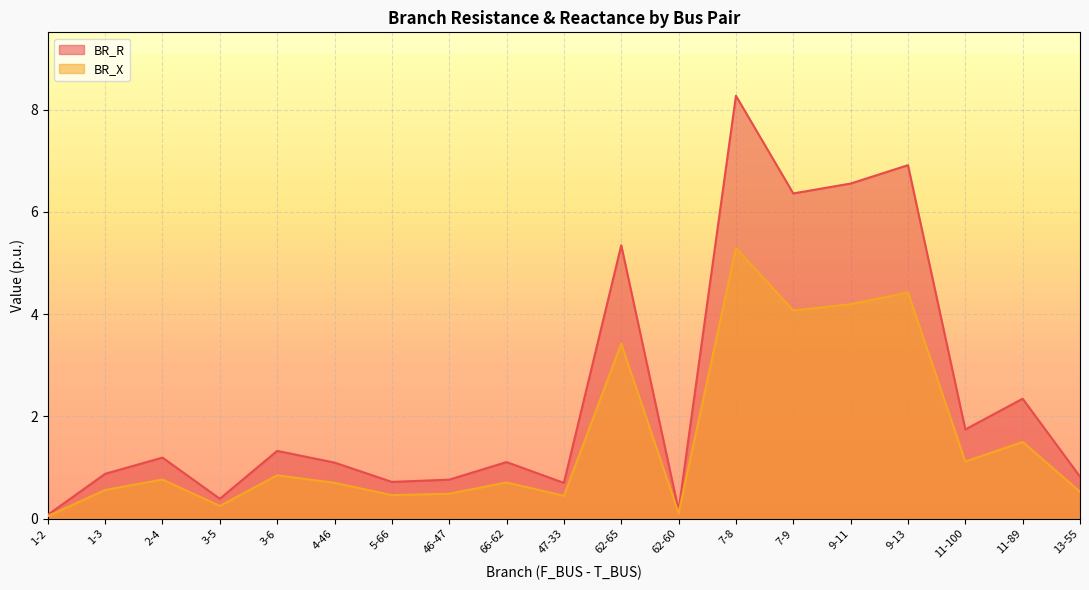

Count the number of data series in this chart.

2